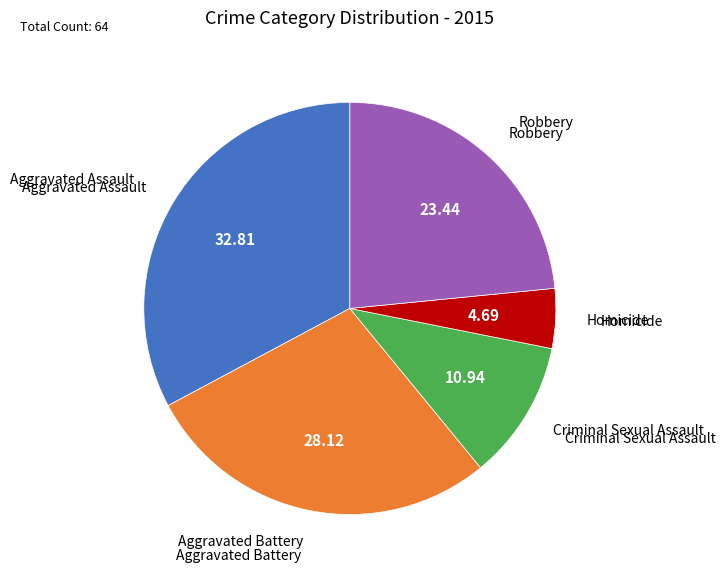

Is there any slice that represents more than half of the pie?

No